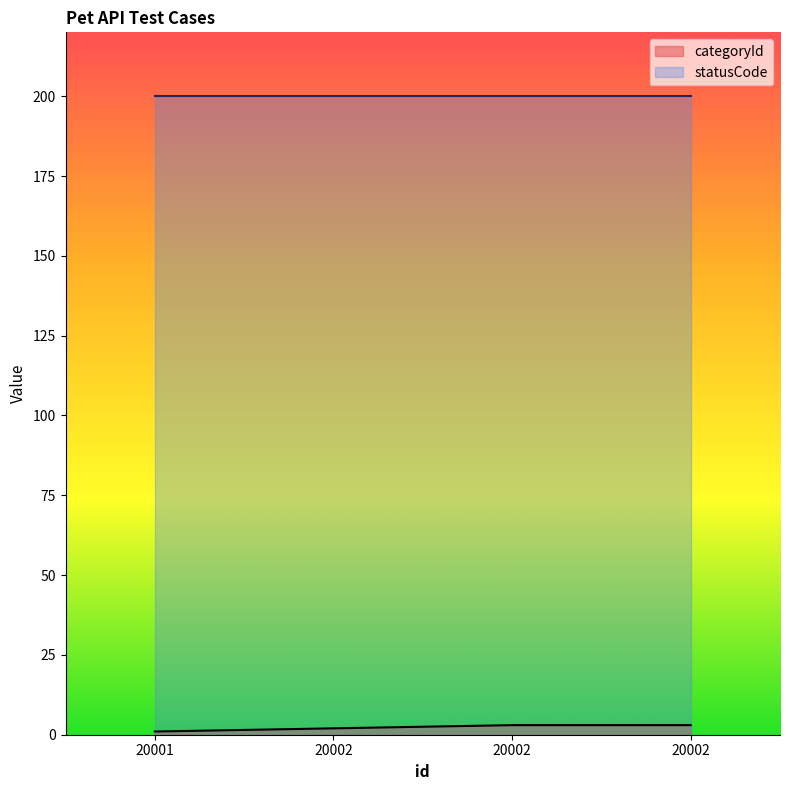

Which category has the highest value across all series?

20002